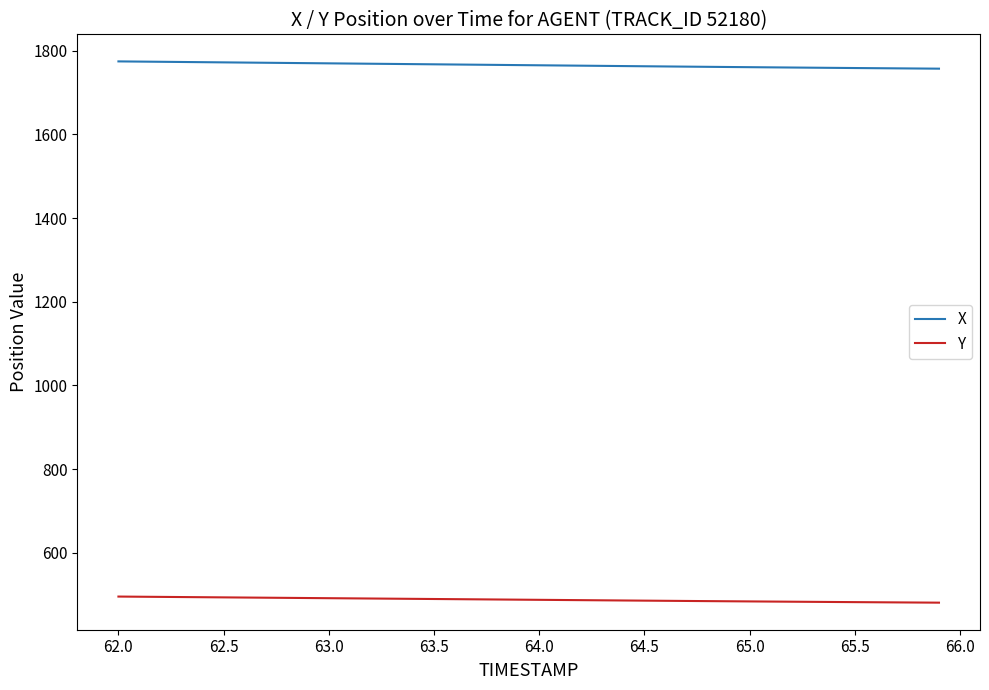

List the series in order of their overall mean, highest first.

X, Y